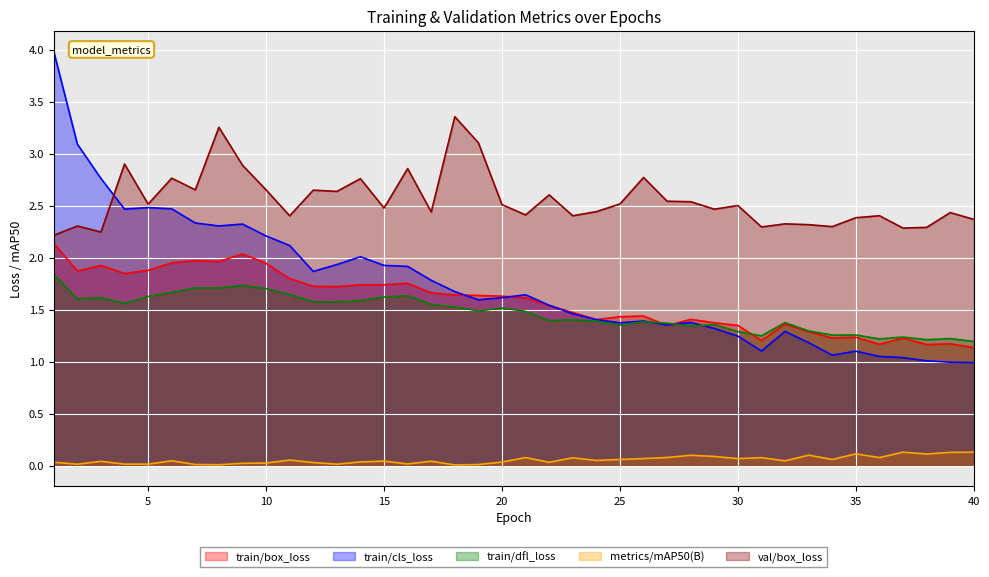

What is the difference between the maximum and minimum values in the train/dfl_loss series?

0.6